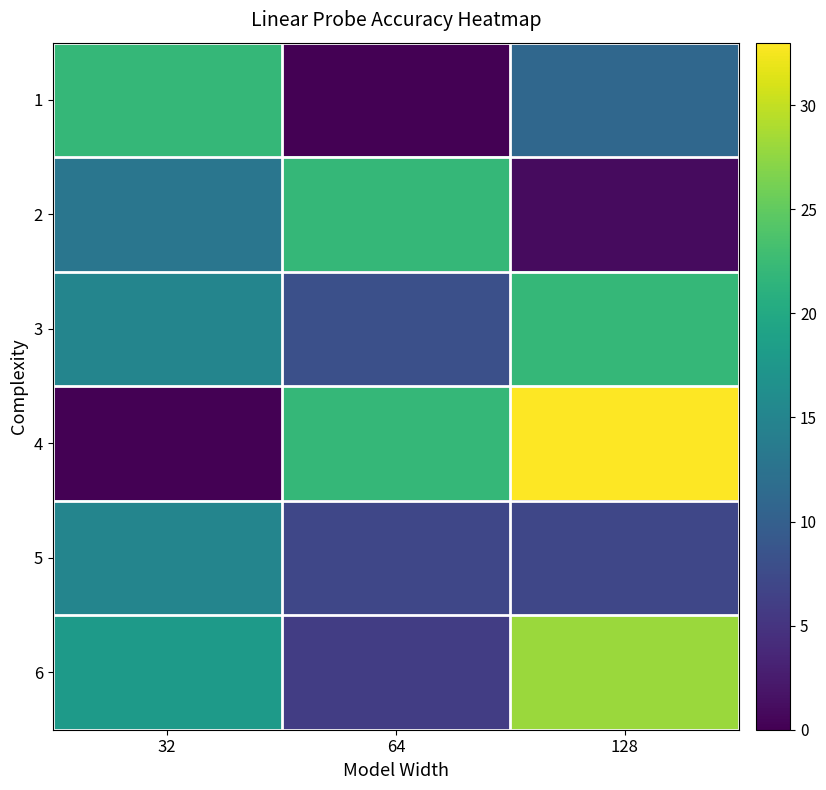

Reading right to left, transcribe all the data shown in this chart.

1: 128=11	64=0	32=22
2: 128=1	64=22	32=13
3: 128=22	64=8	32=15
4: 128=33	64=22	32=0
5: 128=7	64=7	32=15
6: 128=28	64=6	32=18